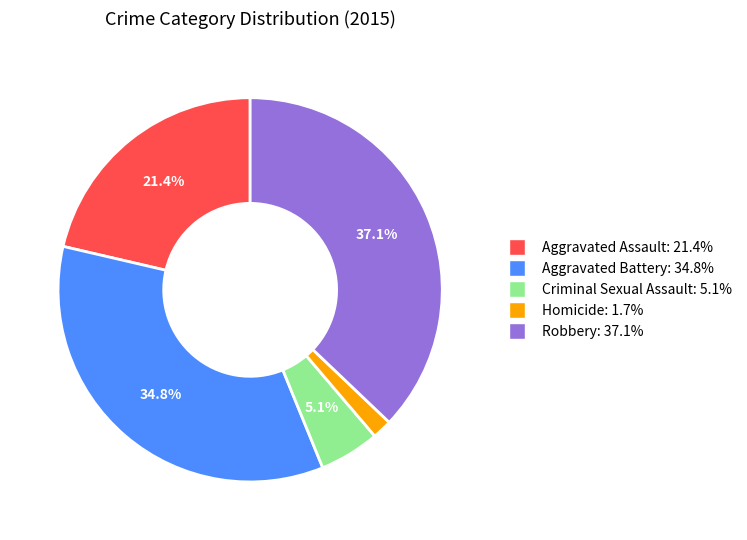

How many segments does this pie chart have?

5